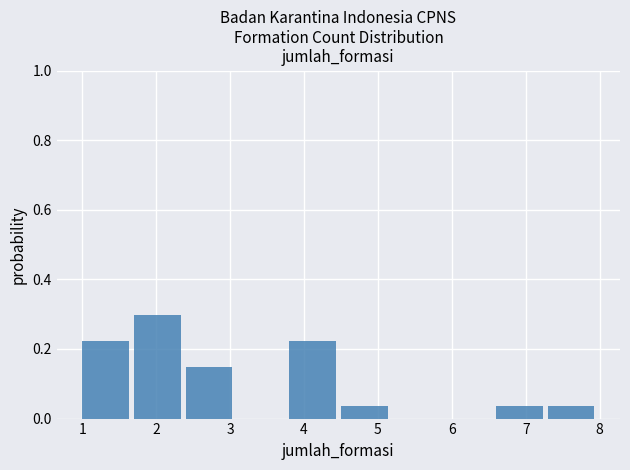

Reading left to right, transcribe this chart: for each bar, give the range it covers on the x-axis and its height. The values are not printed on the chart, so give them approximately, as read against the axis.

1.0 to 1.7: 0.22
1.7 to 2.4: 0.30
2.4 to 3.1: 0.14
3.1 to 3.8: 0
3.8 to 4.5: 0.22
4.5 to 5.2: 0.04
5.2 to 5.9: 0
5.9 to 6.6: 0
6.6 to 7.3: 0.04
7.3 to 8.0: 0.04